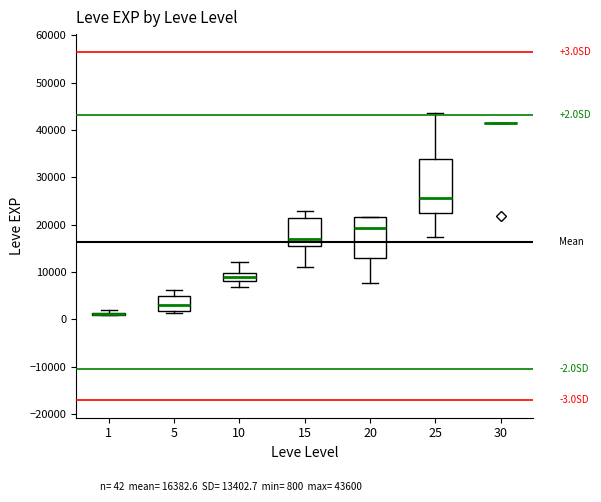

Comparing the boxes themselves (not the whiskers), which one is the tallest?

25